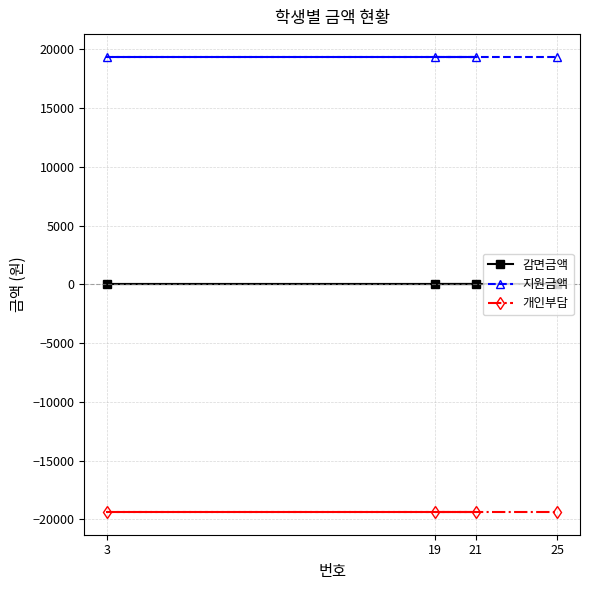

Is the value of 감면금액 at 25 greater than the value of 지원금액 at 21?

No